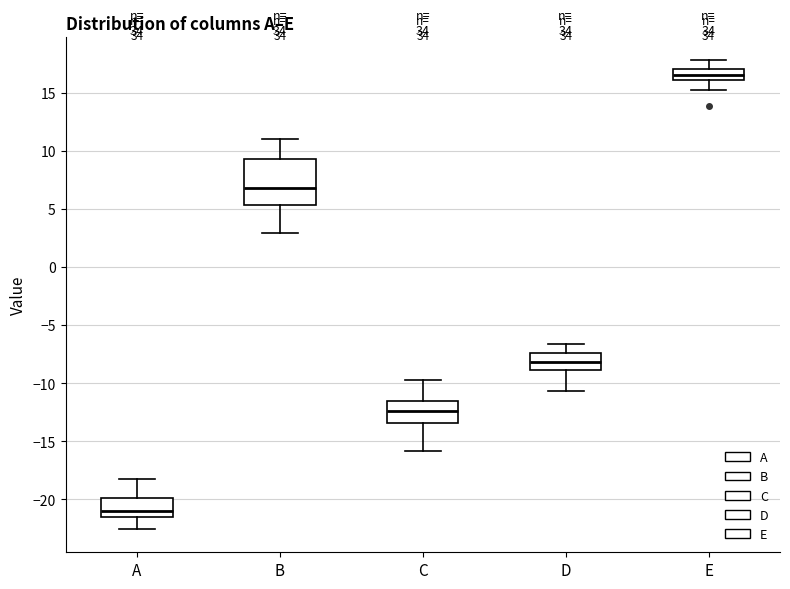

Which box has the highest median line?

E